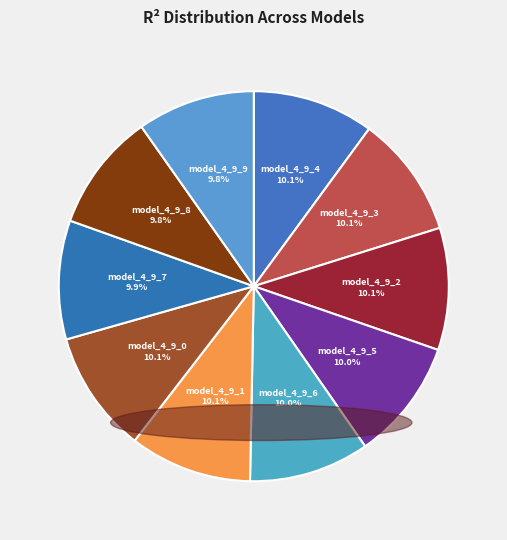

Is model_4_9_2 the majority of the pie?

No